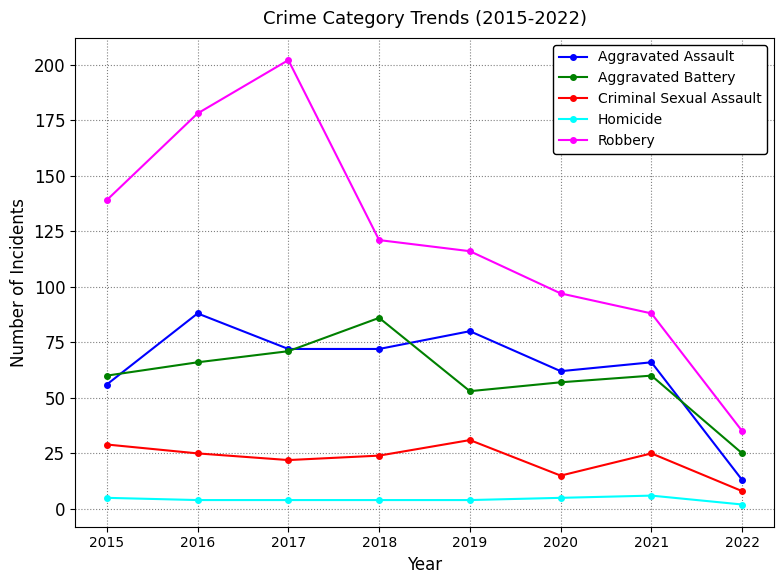

Reading left to right, what are all the values shown in this chart?

Aggravated Assault: 56	88	72	72	80	62	66	13
Aggravated Battery: 60	66	71	86	53	57	60	25
Criminal Sexual Assault: 29	25	22	24	31	15	25	8
Homicide: 5	4	4	4	4	5	6	2
Robbery: 139	178	202	121	116	97	88	35